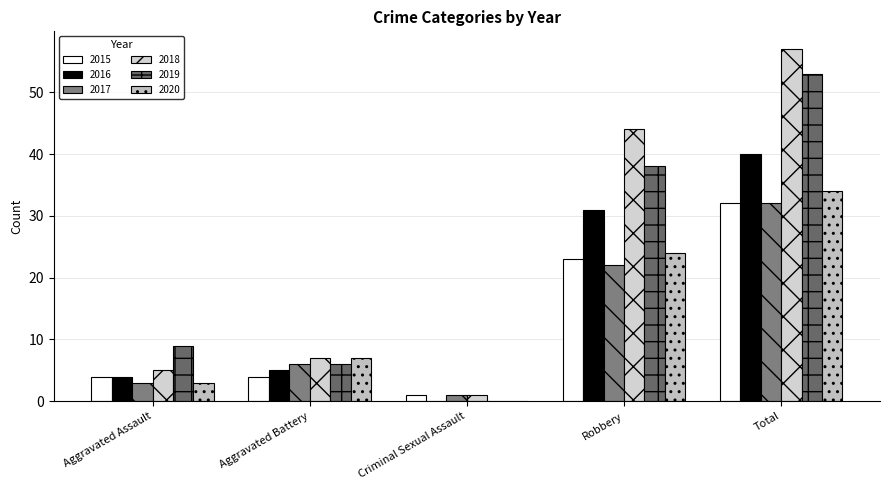

Between Criminal Sexual Assault and Total, which series saw the biggest shift?

2018